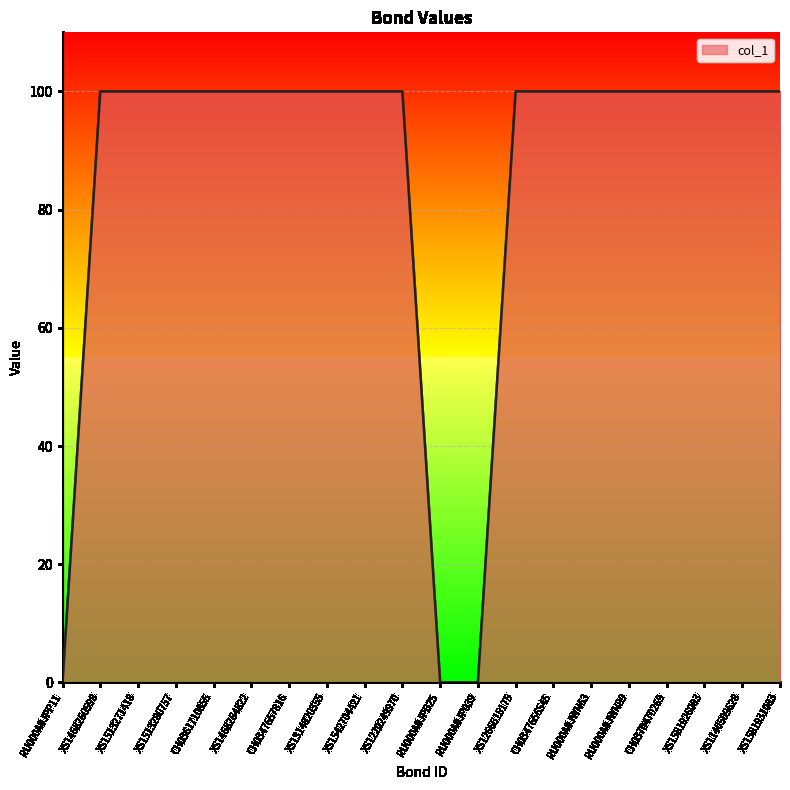

The chart shows a value of 100 at CH0347657816. True or false?

True